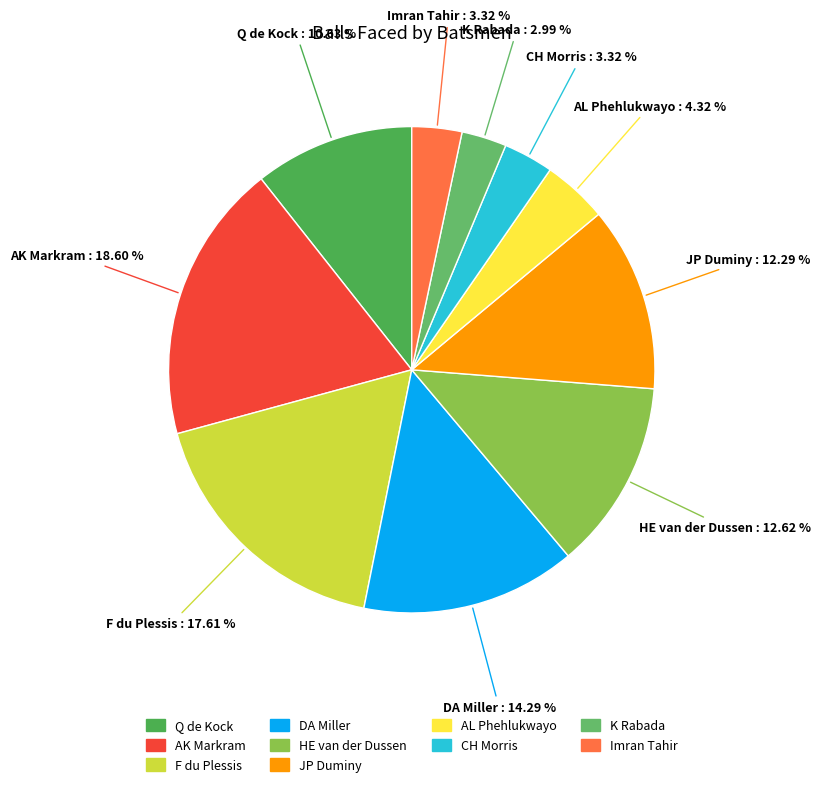

How many segments does this pie chart have?

10